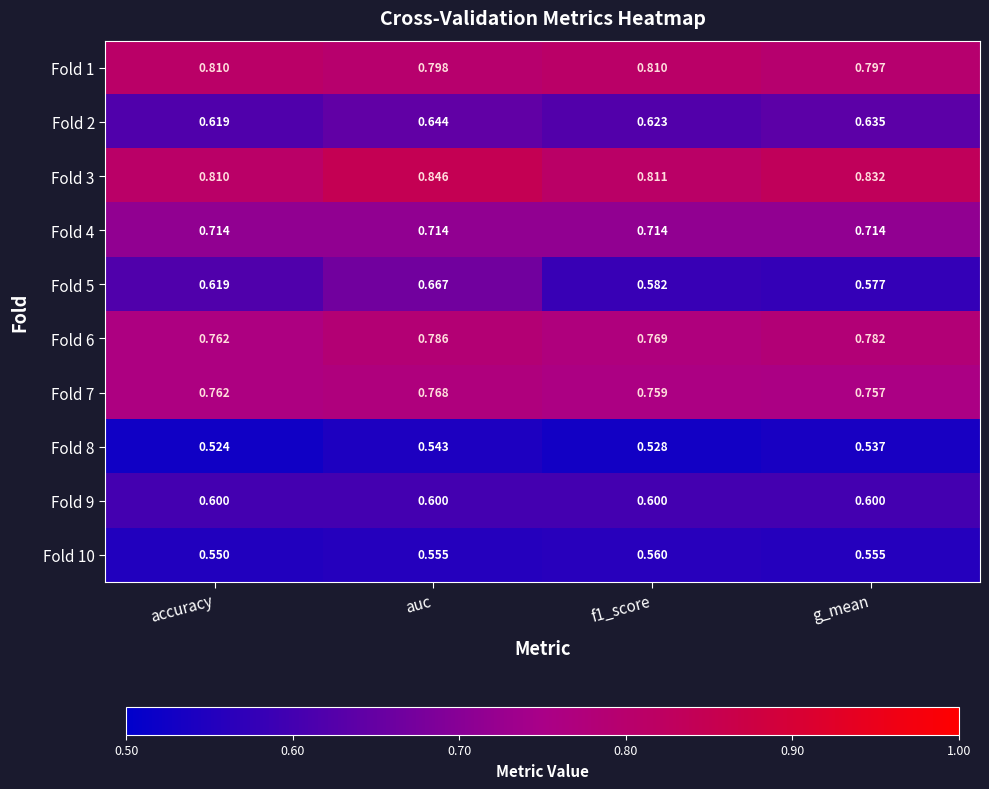

Which category has the highest value across all series?

auc